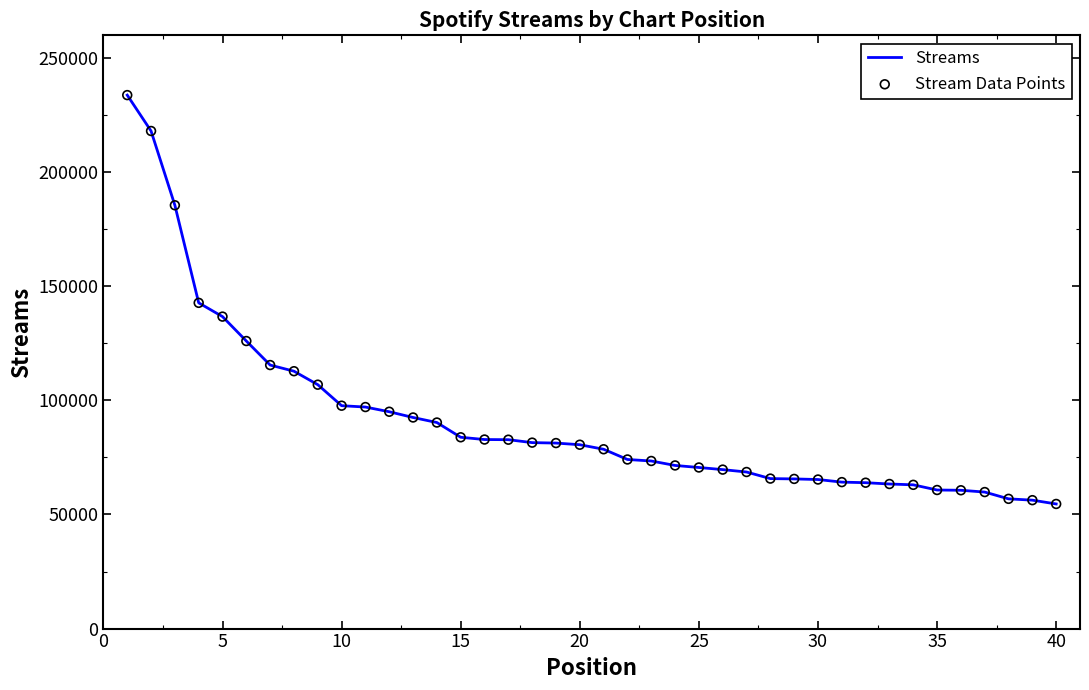

What is the smallest value displayed?

54617